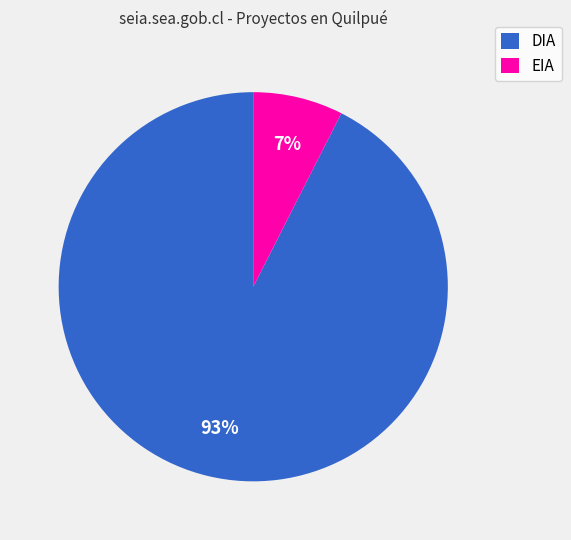

Does DIA represent more than half of the total?

Yes